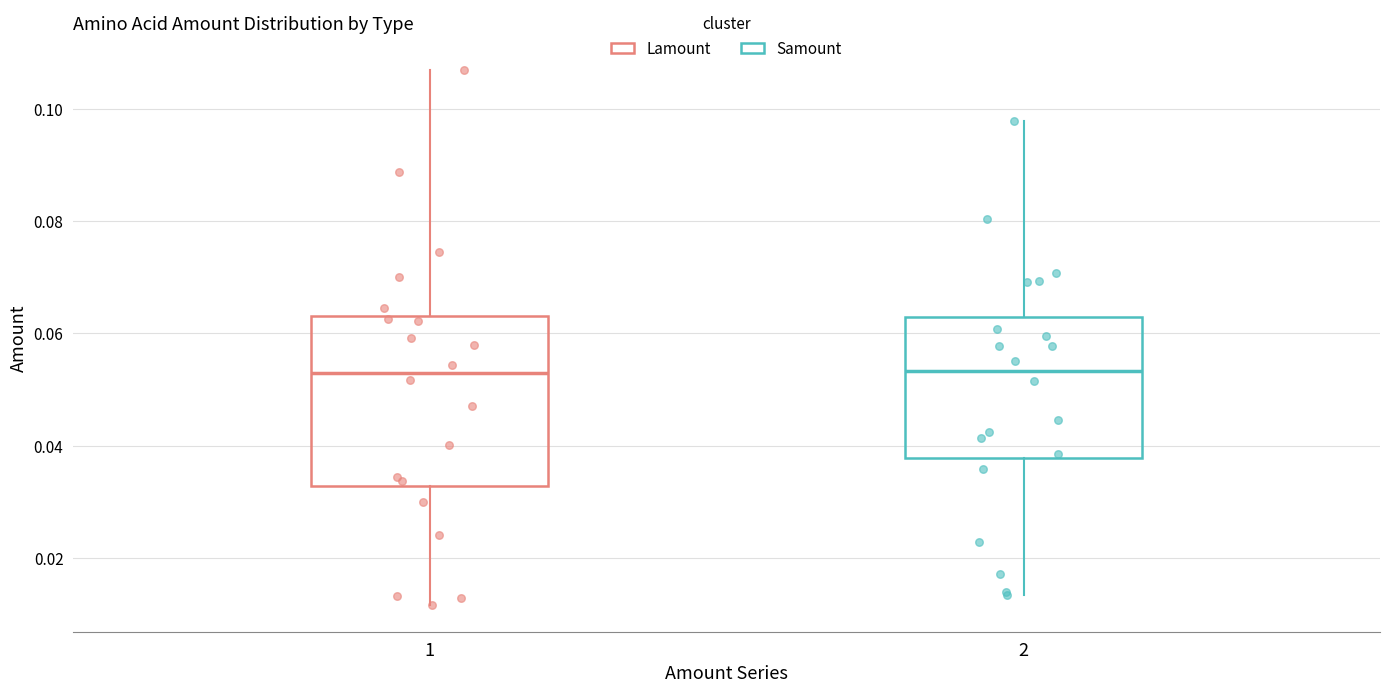

Where is the upper edge of the box at x = 1 on the y-axis? The values are not printed on the chart, so give them approximately, as read against the axis.

0.064